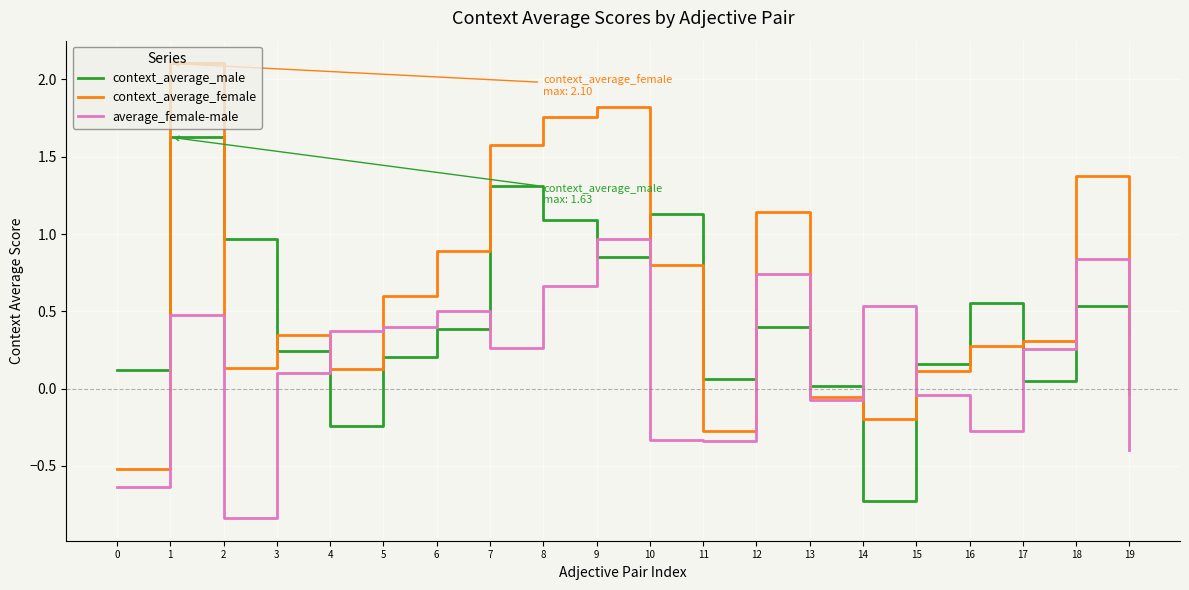

True or false: context_average_male has a value of 0.2 at 5.

True